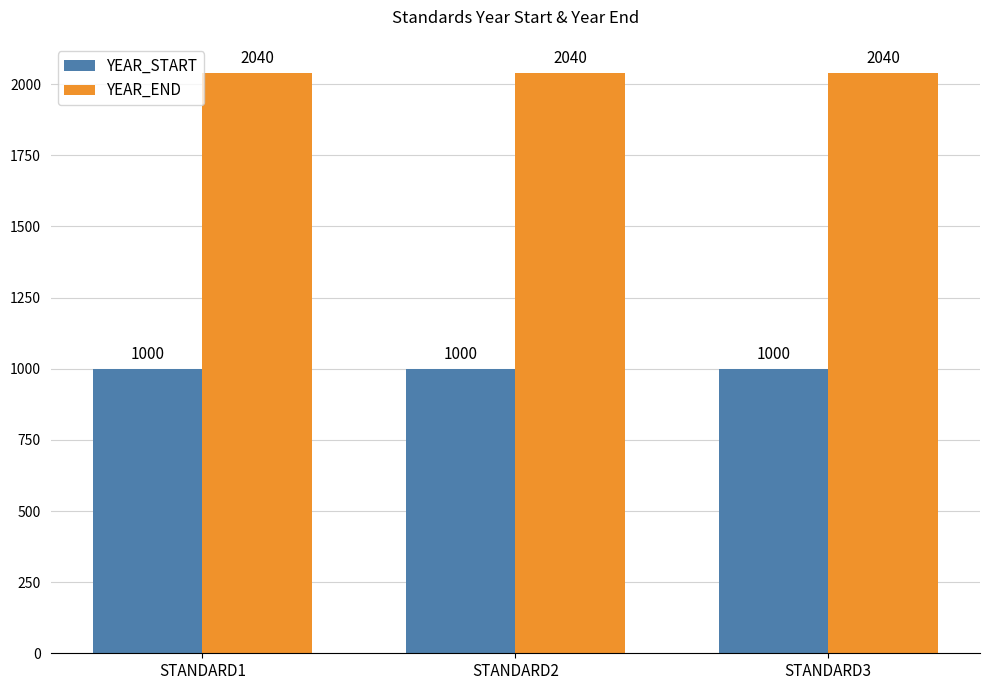

Is the value of YEAR_START at STANDARD2 greater than the value of YEAR_END at STANDARD2?

No